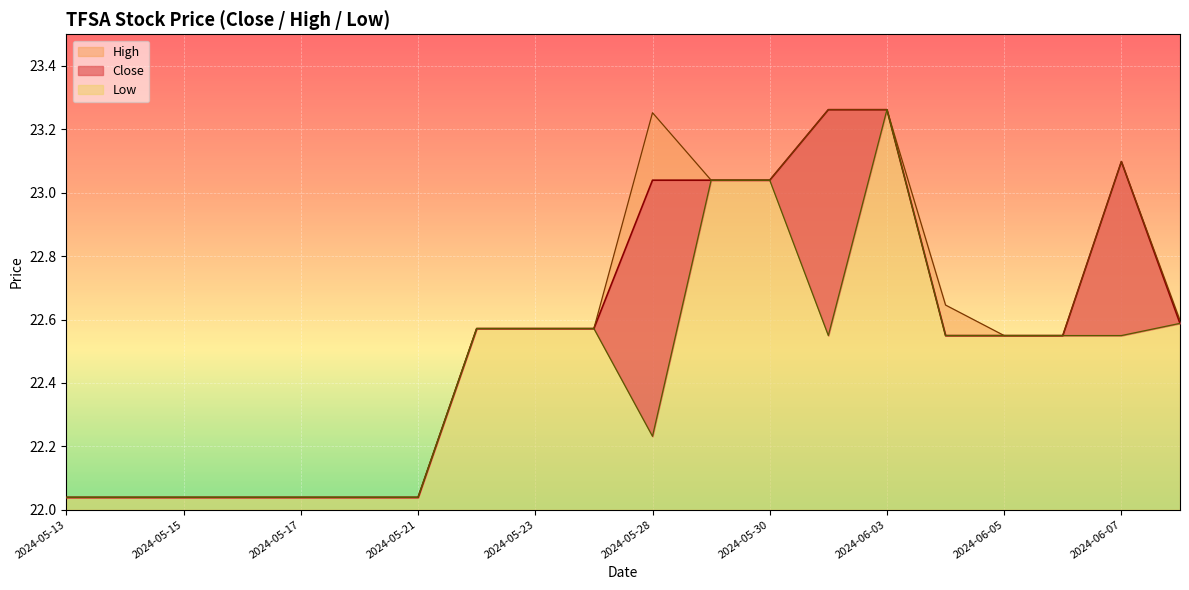

How many lines are shown in the chart?

3